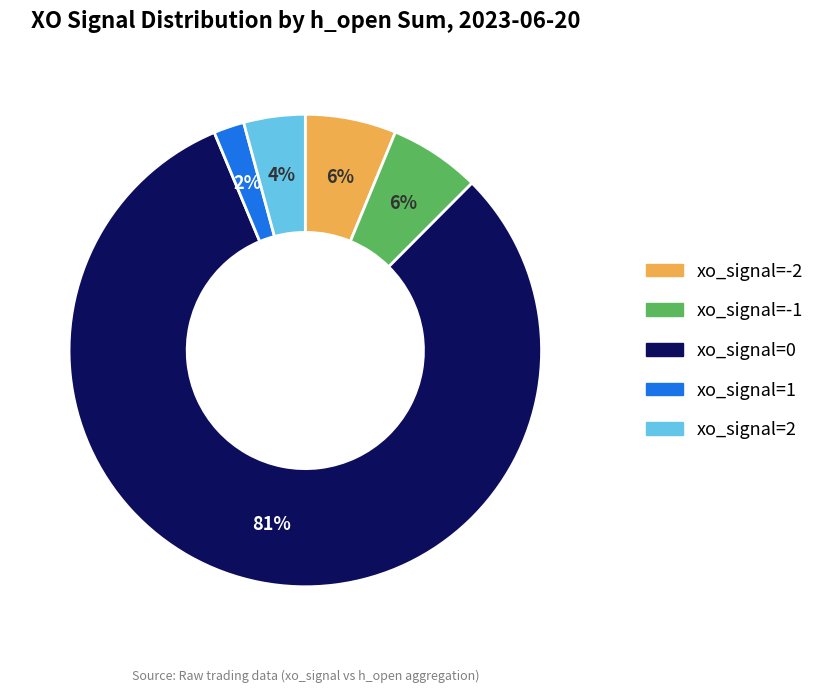

Which category has the smallest portion of the pie?

xo_signal=1